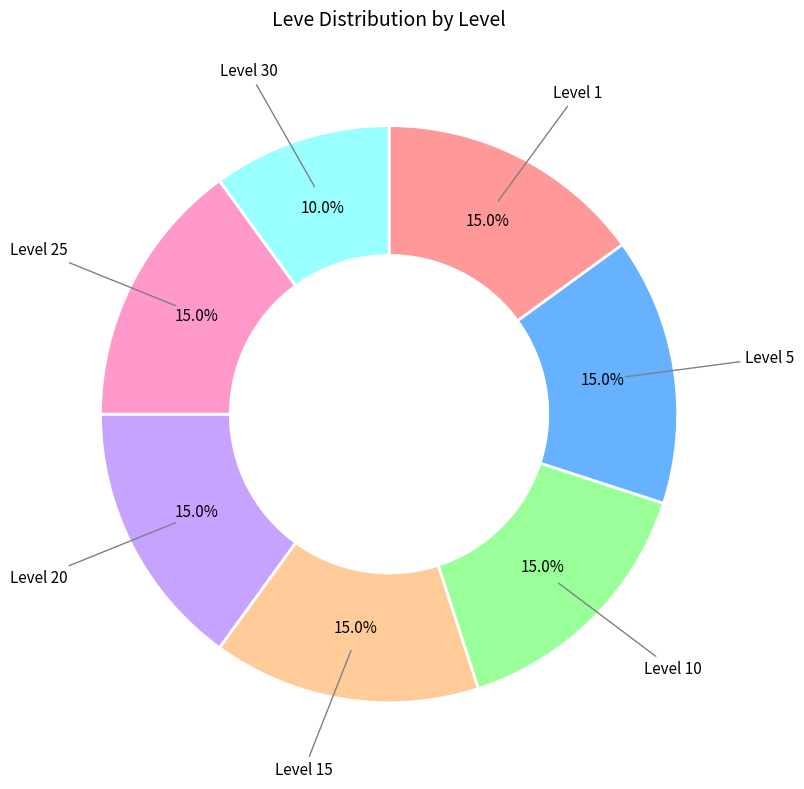

Is there a majority slice in this chart?

No